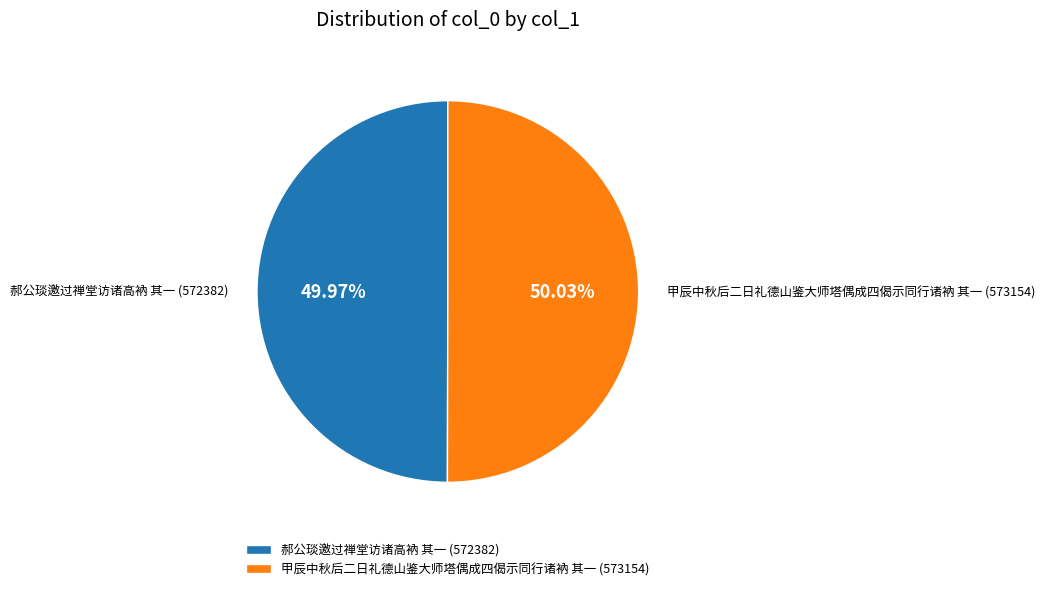

How many segments does this pie chart have?

2